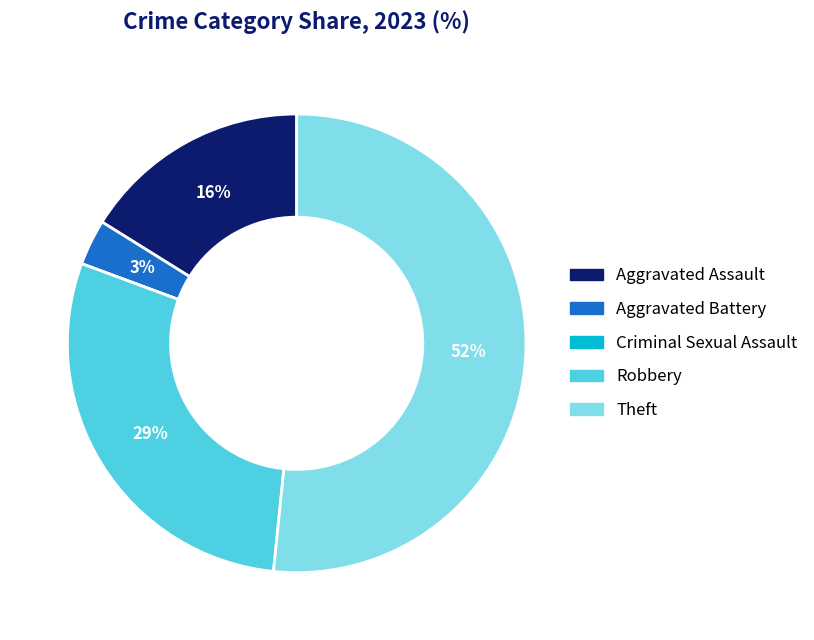

To the nearest percent, what is the average slice percentage?

20%